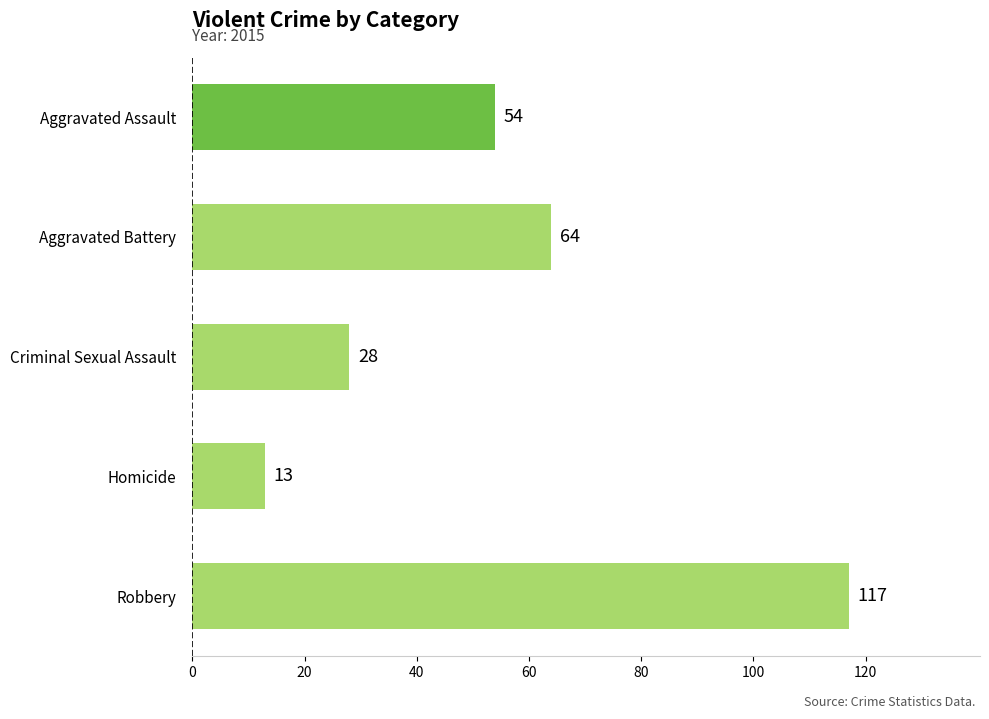

What is the ratio of the value at Robbery to the value at Aggravated Battery?

1.8